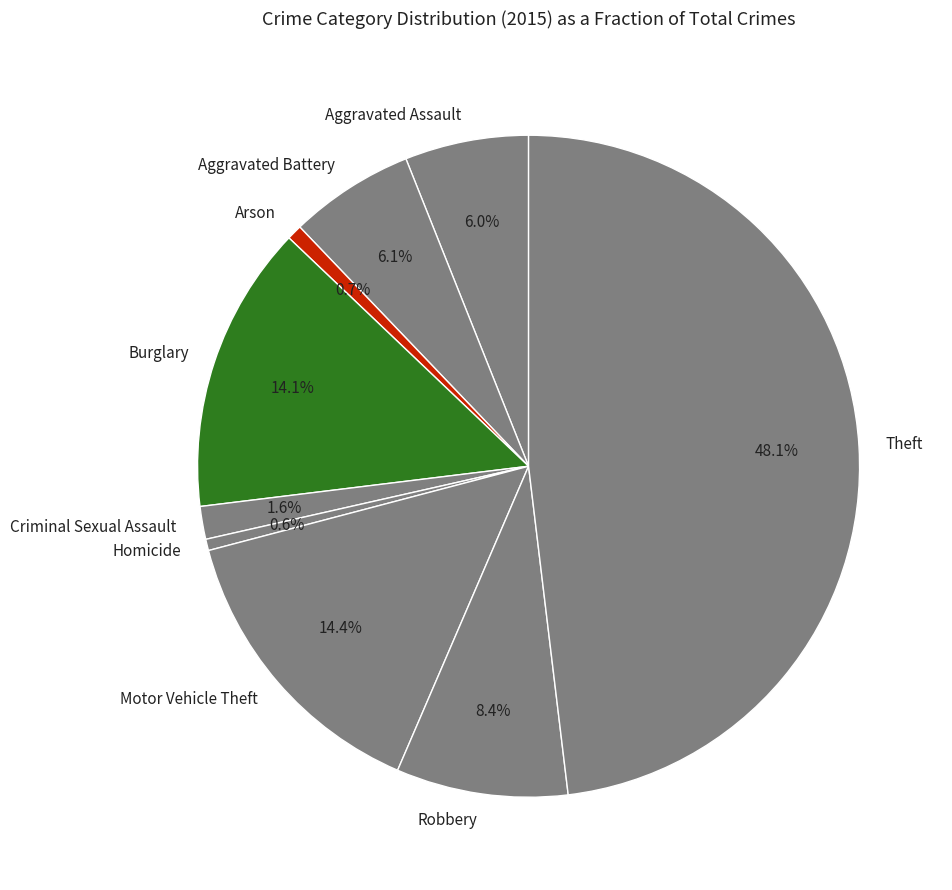

What is the total percentage of Robbery and Motor Vehicle Theft?

22.8%